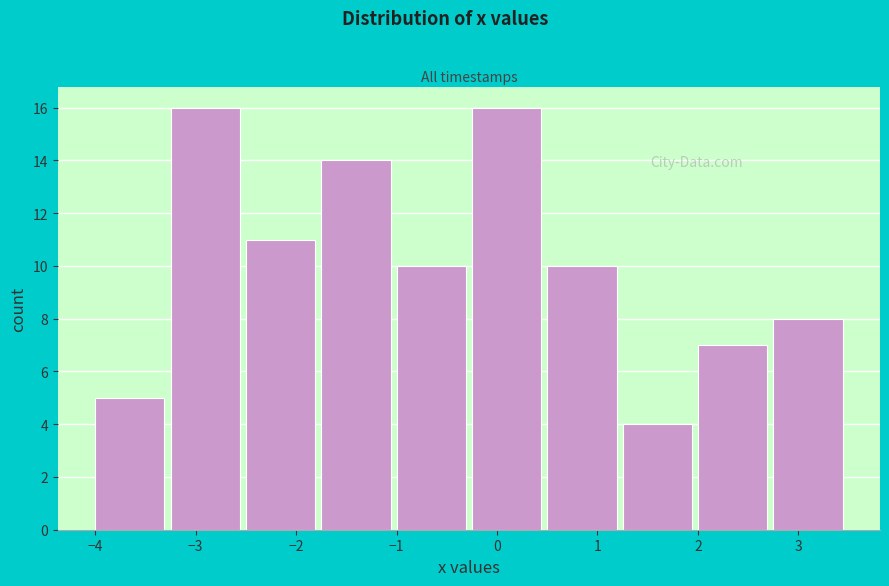

What is the height of the bar covering -0.25 to 0.50 on the x-axis? Neither the bar edges nor the heights are printed on the chart, so give them approximately, as read against the axes.

16